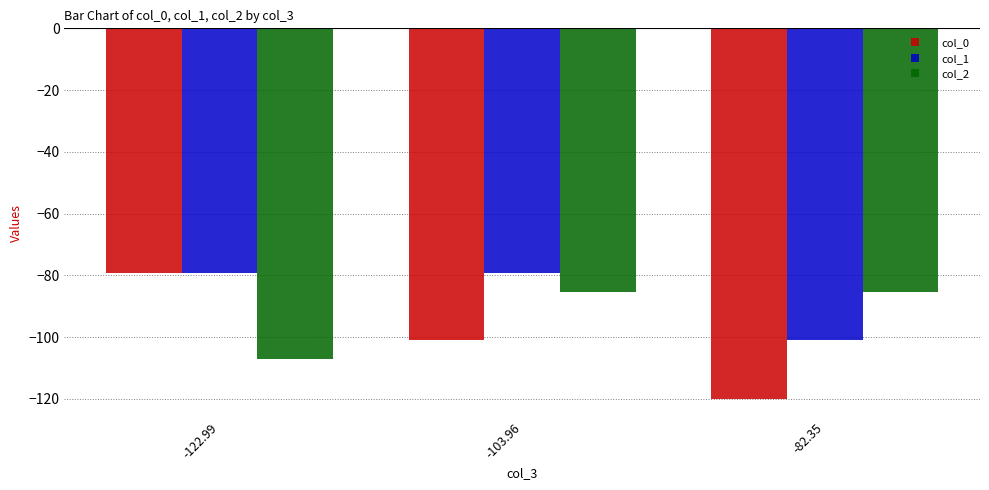

The col_0 series shows -79.3 at -122.99. True or false?

True